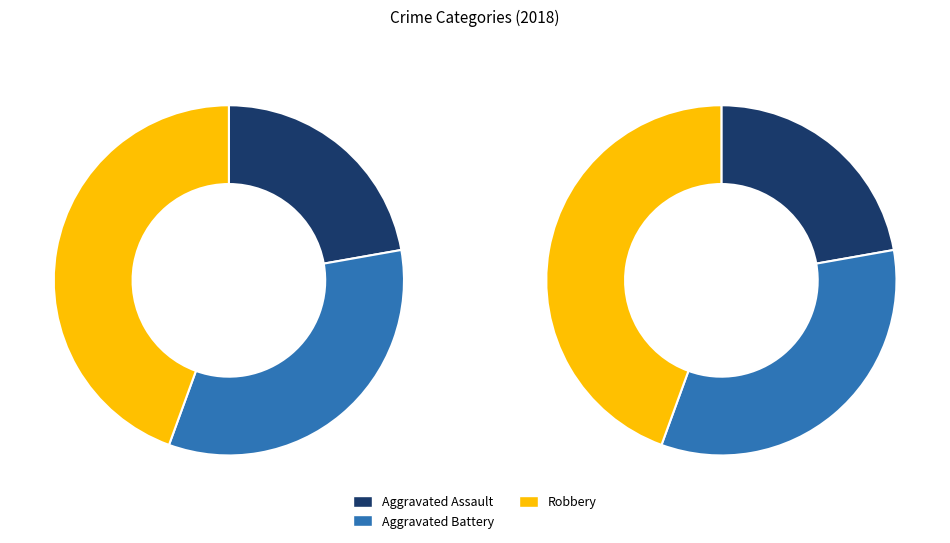

Is there any slice that represents more than half of the pie?

No